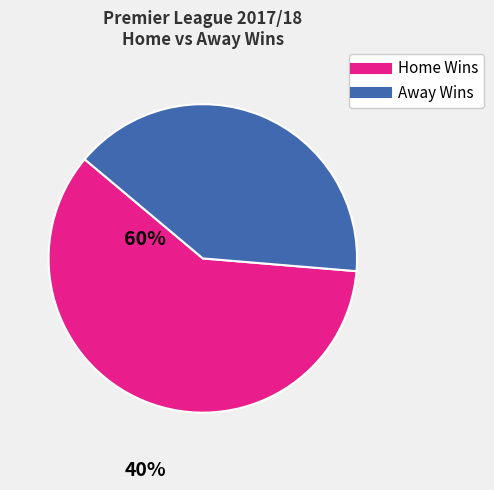

Is there any slice that represents more than half of the pie?

Yes